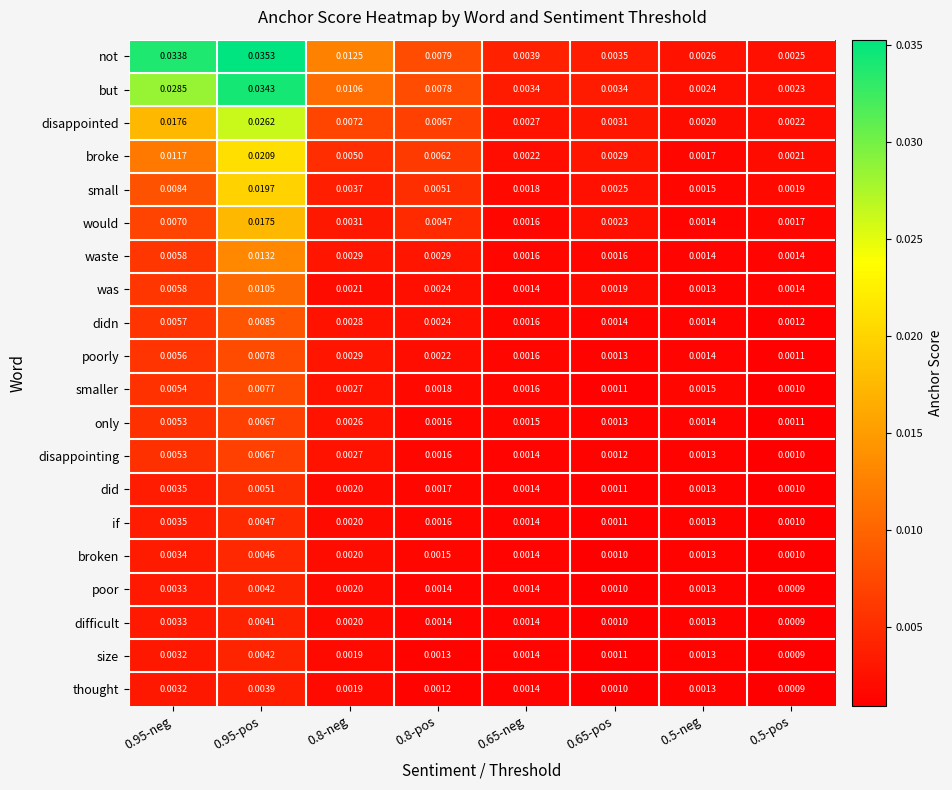

Which series has the widest spread of values?

not